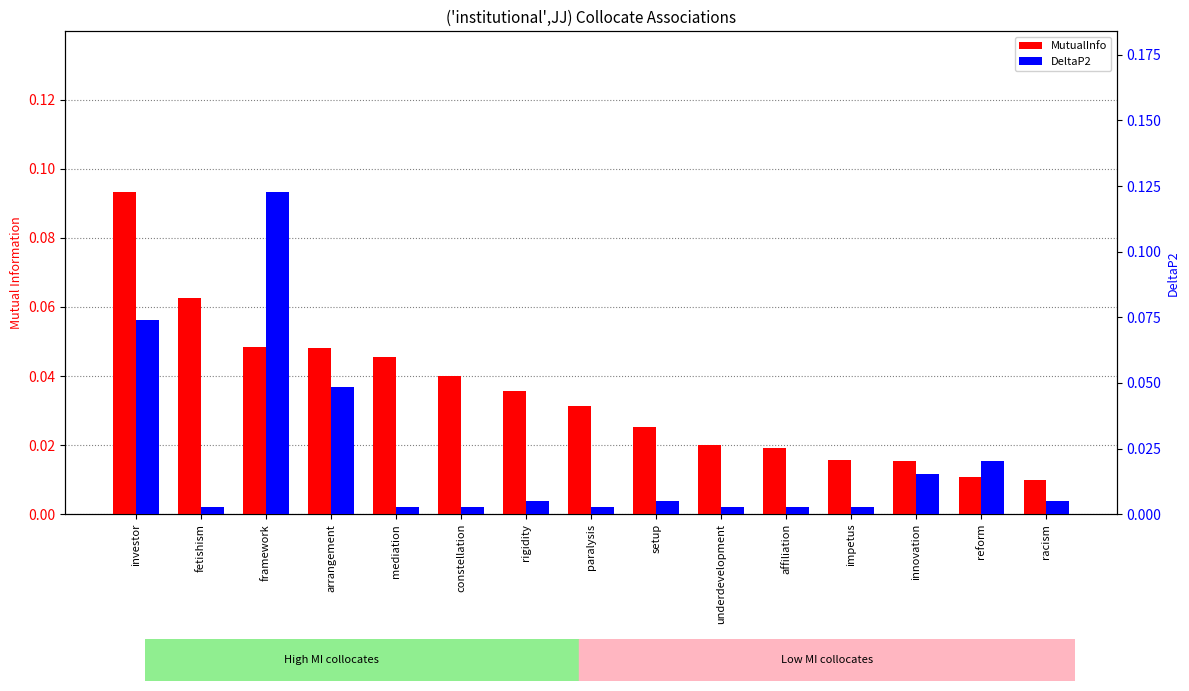

What is the label of the 11th bar from the right?

mediation